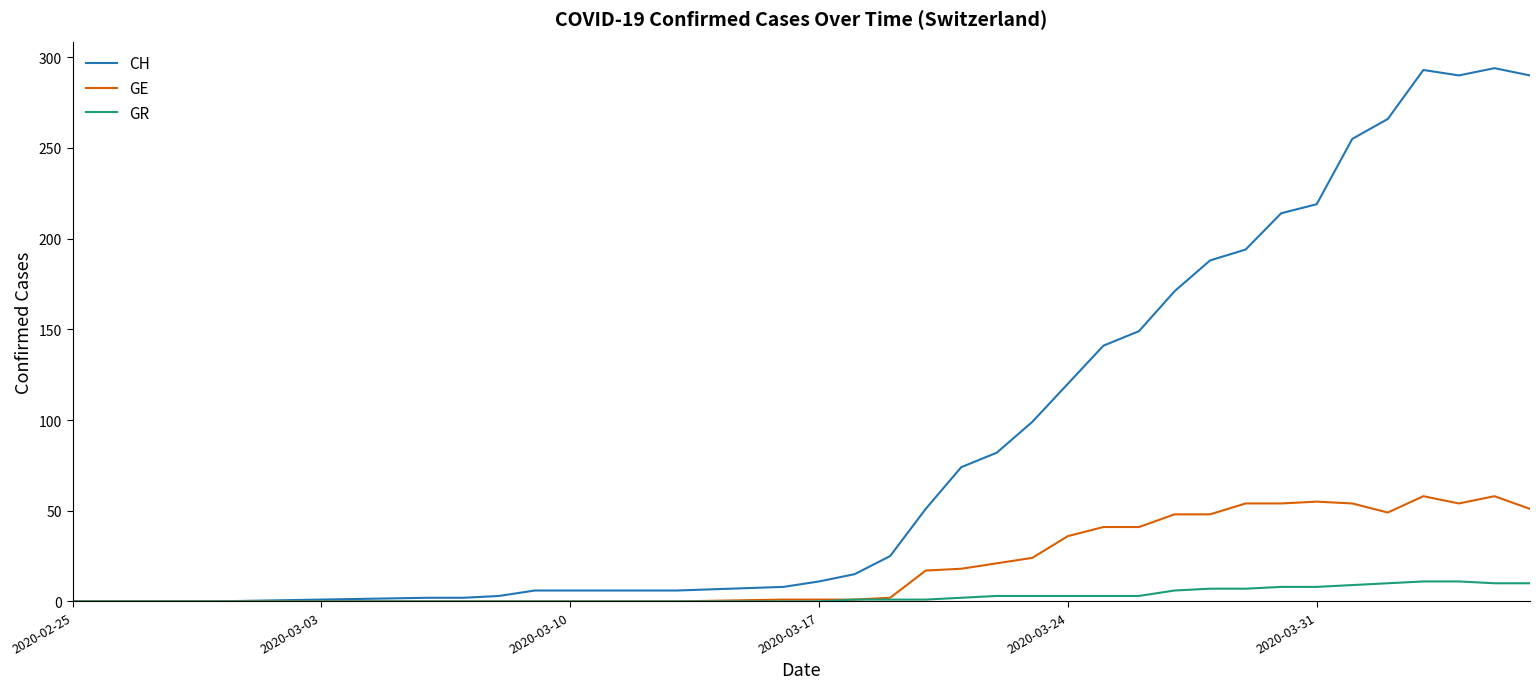

What is the maximum value shown in the chart?

294